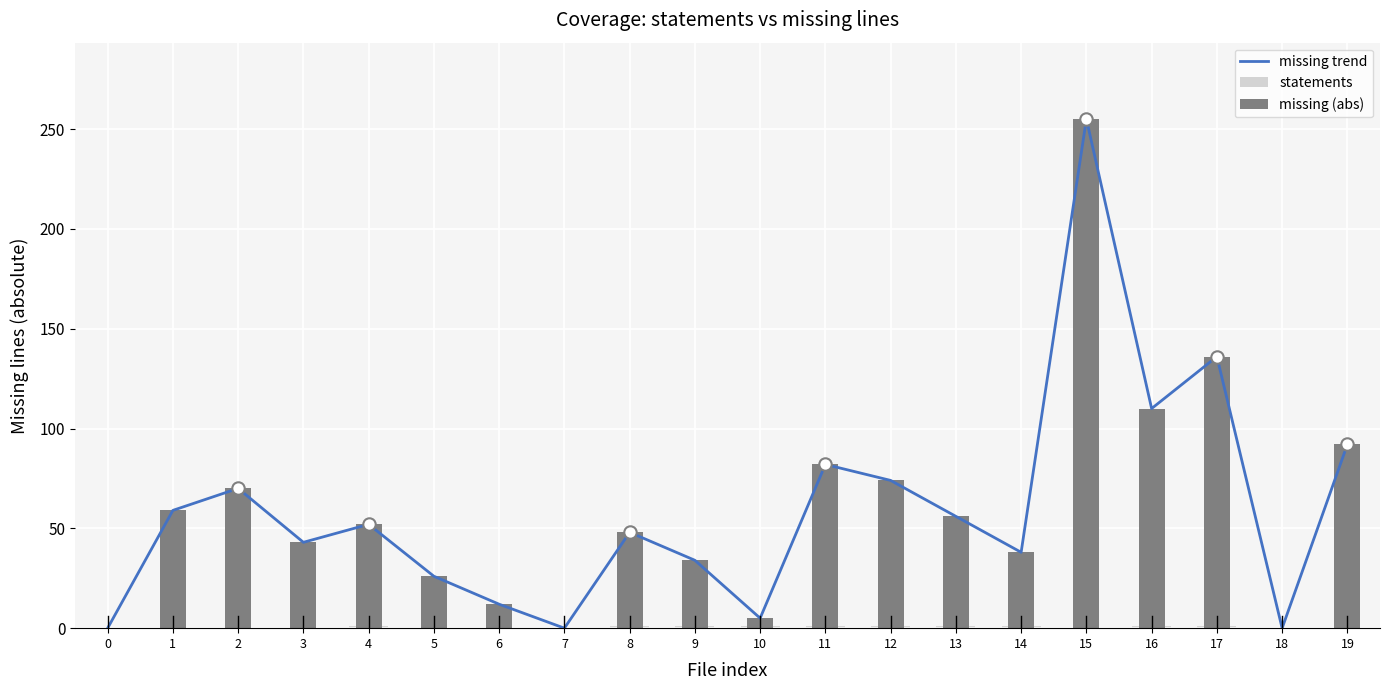

Which series reaches the minimum Y coordinate?

missing trend